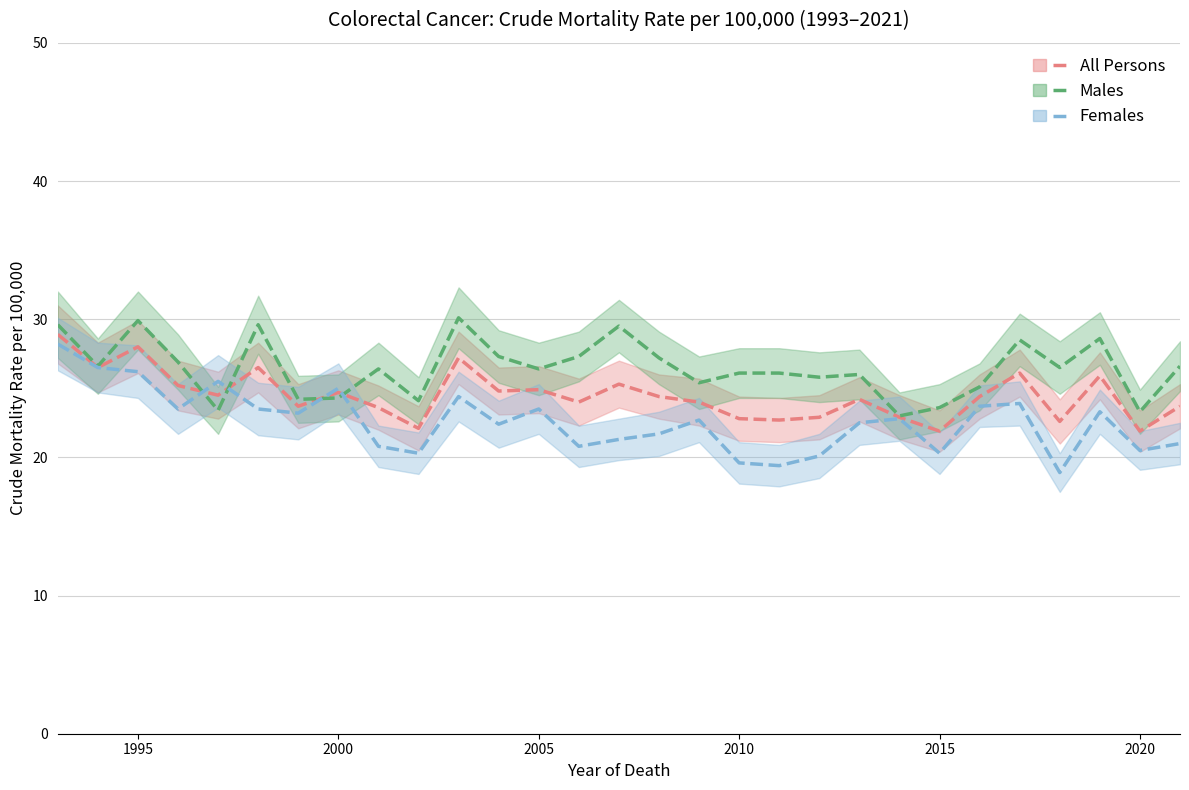

What is the value of the Crude rate (All) point at the 4th from the left?

25.2